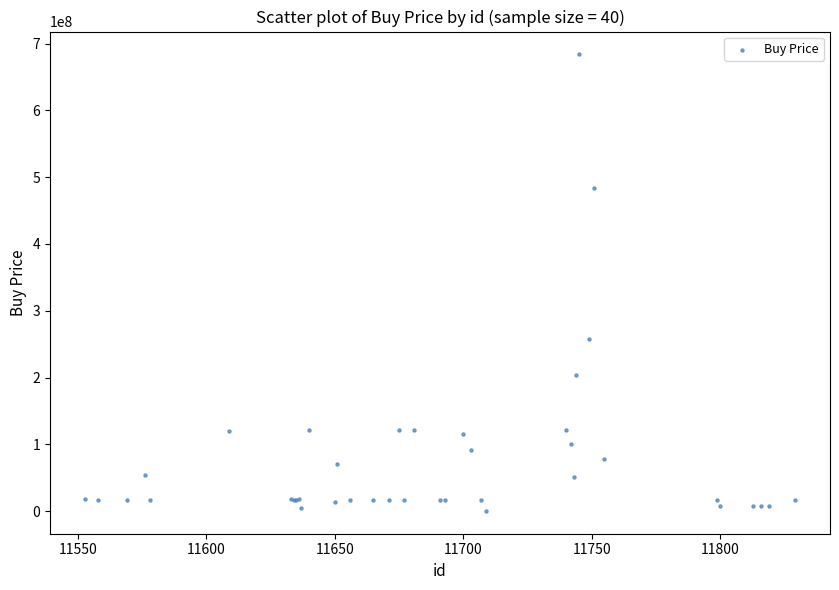

What Y value in the scatter plot is closest to 342108433?

257600000.0